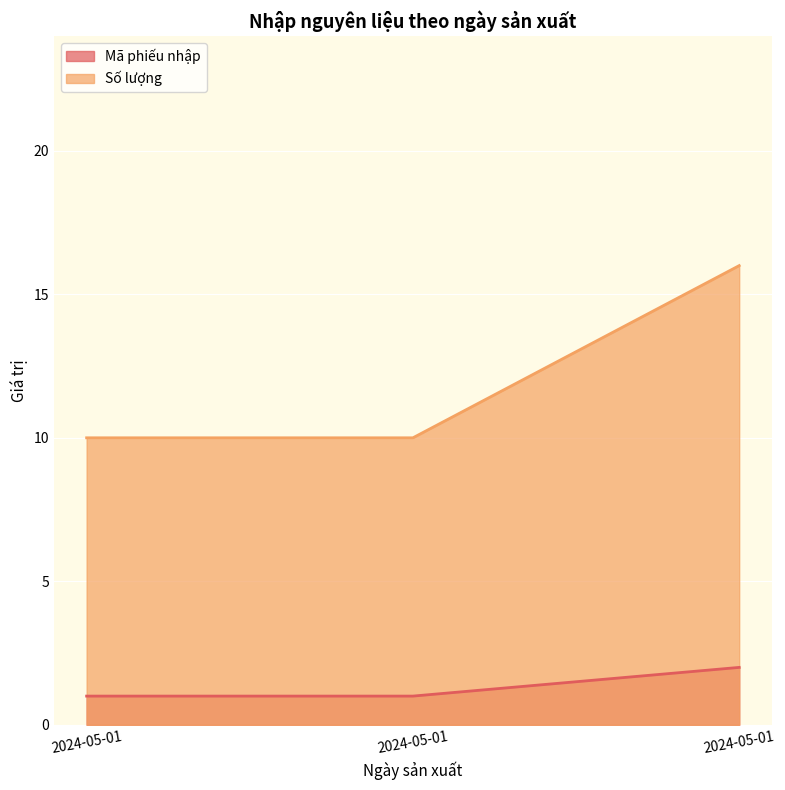

Where is Mã phiếu nhập nearest to the value 1?

2024-05-01